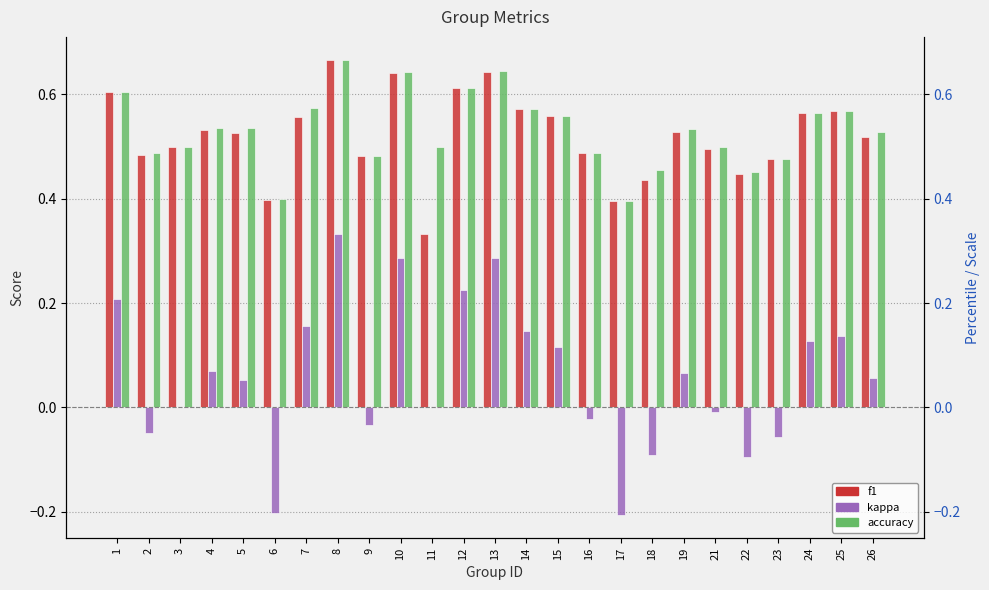

The value of accuracy at 19 is 0.5. True or false?

True